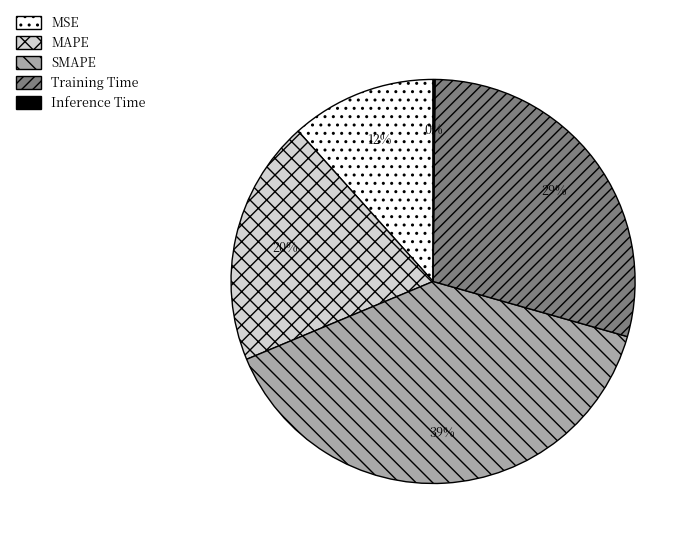

Is the sum of SMAPE and MAPE greater than half?

Yes